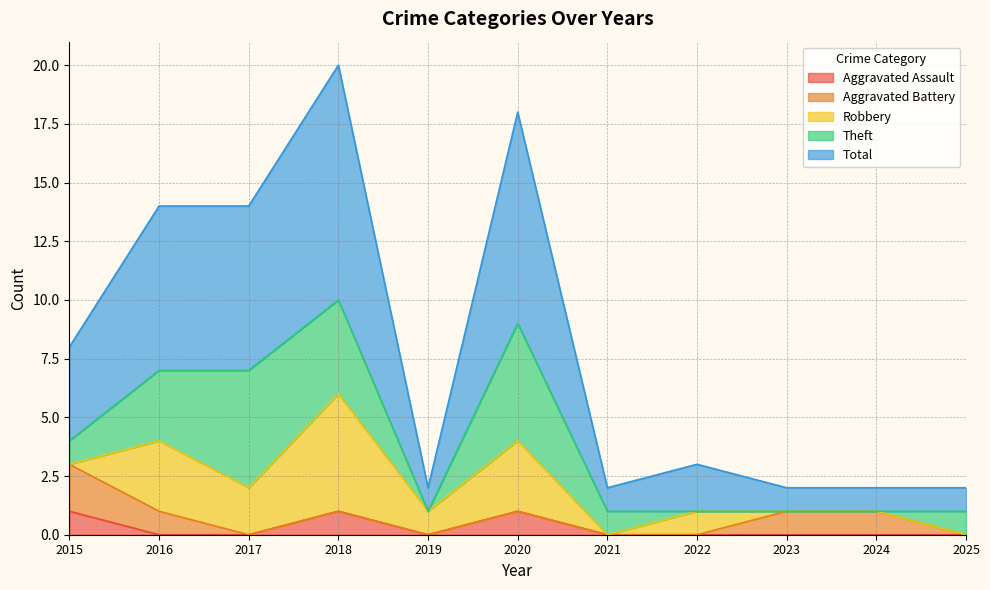

Count the Aggravated Assault values in the range 0 to 1.

11